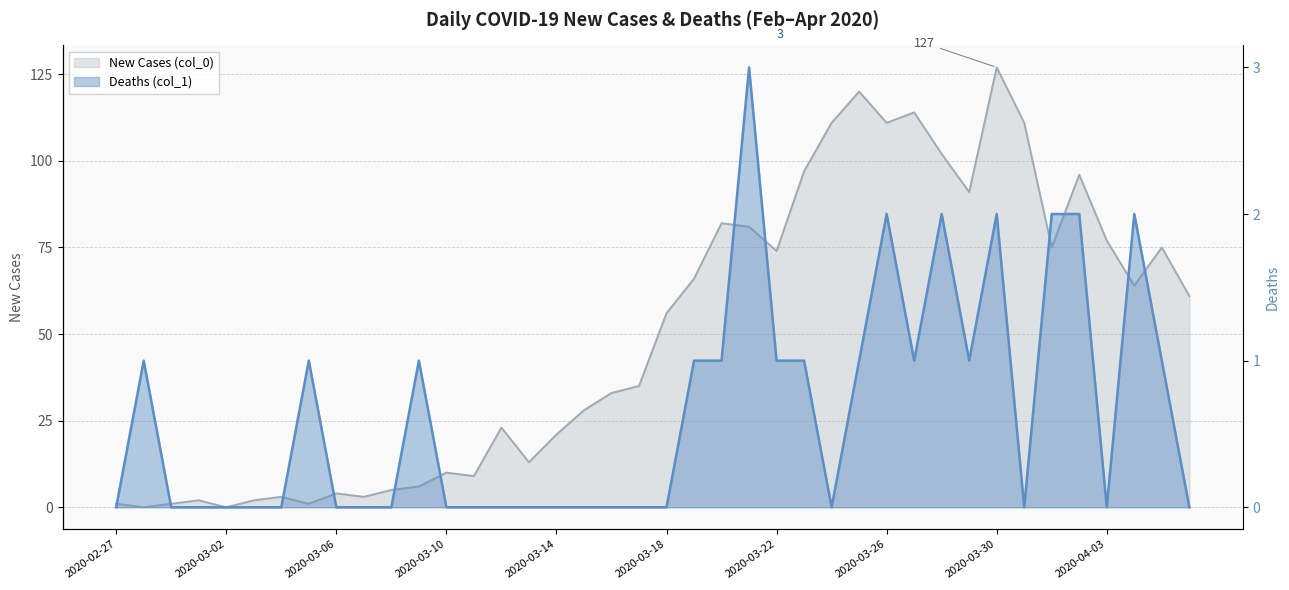

How many values in the New Cases (col_0) series exceed 56?

19